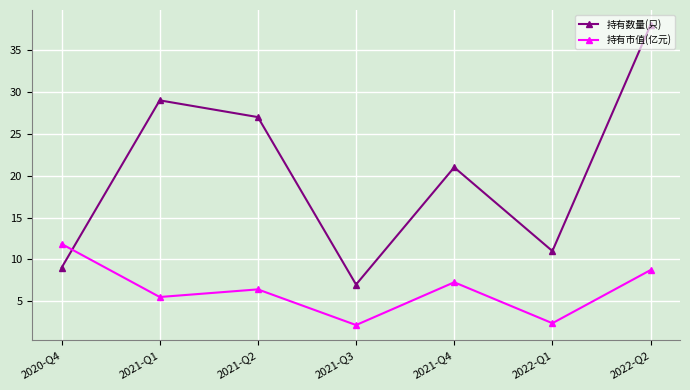

Rank the series at 2022-Q1 from highest to lowest value.

持有数量(只), 持有市值(亿元)